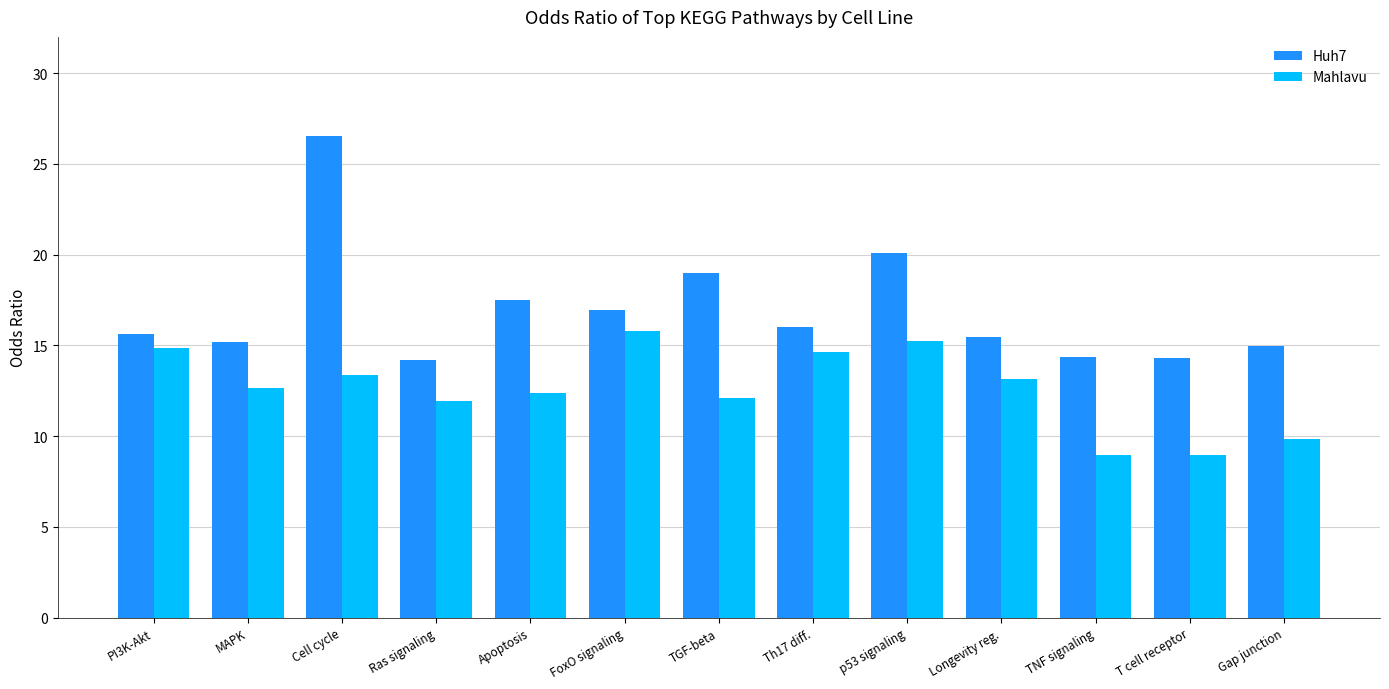

How many bars are there in total?

26